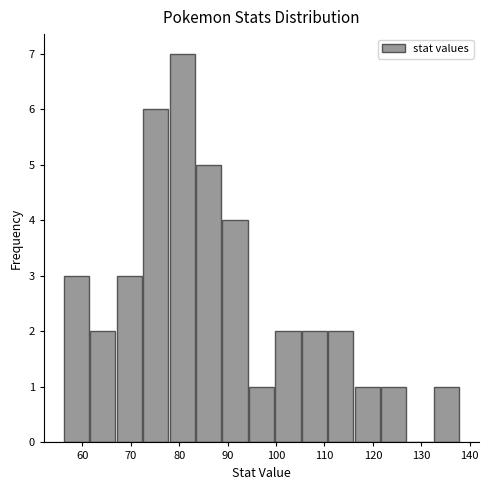

Reading left to right, transcribe this chart: for each bar, give the range it covers on the x-axis and its height. Neither the bar edges nor the heights are printed on the chart, so give them approximately, as read against the axes.

56 to 61: 3
61 to 67: 2
67 to 72: 3
72 to 78: 6
78 to 83: 7
83 to 89: 5
89 to 94: 4
94 to 100: 1
100 to 105: 2
105 to 111: 2
111 to 116: 2
116 to 122: 1
122 to 127: 1
127 to 133: 0
133 to 138: 1